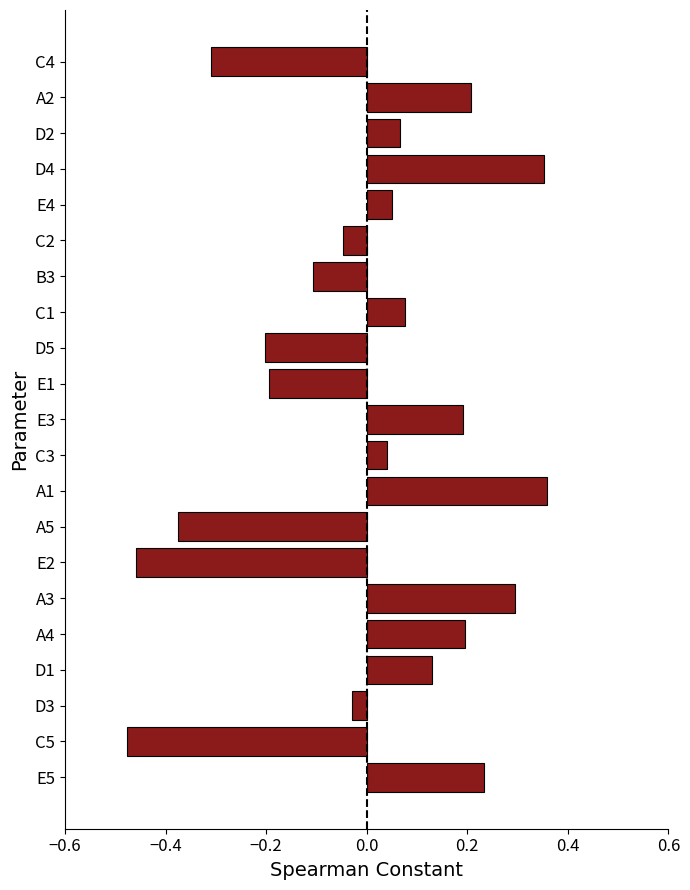

The chart shows a value of 0.1 at A4. True or false?

False